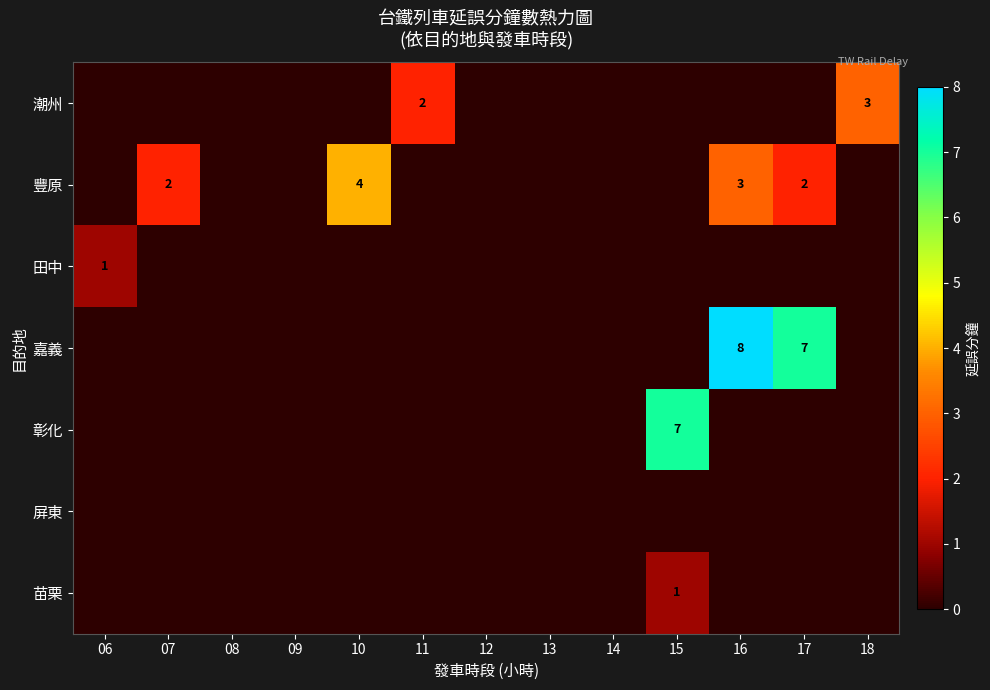

The 豐原 series shows 3 at 16. True or false?

True